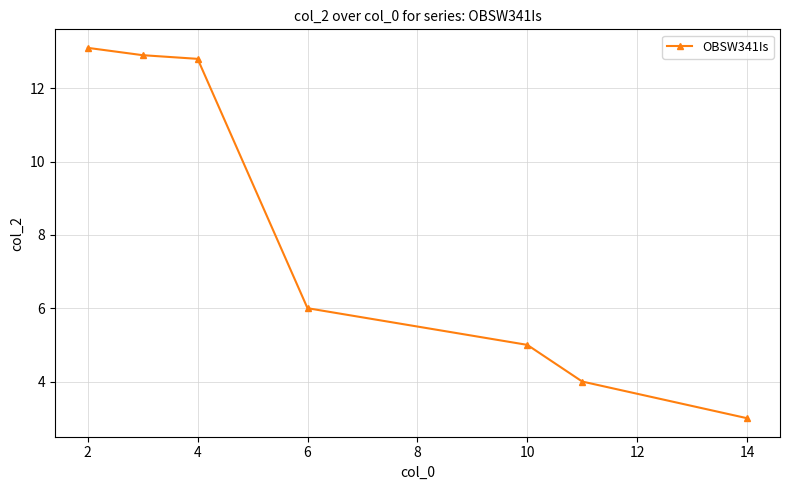

How many lines are shown in the chart?

1